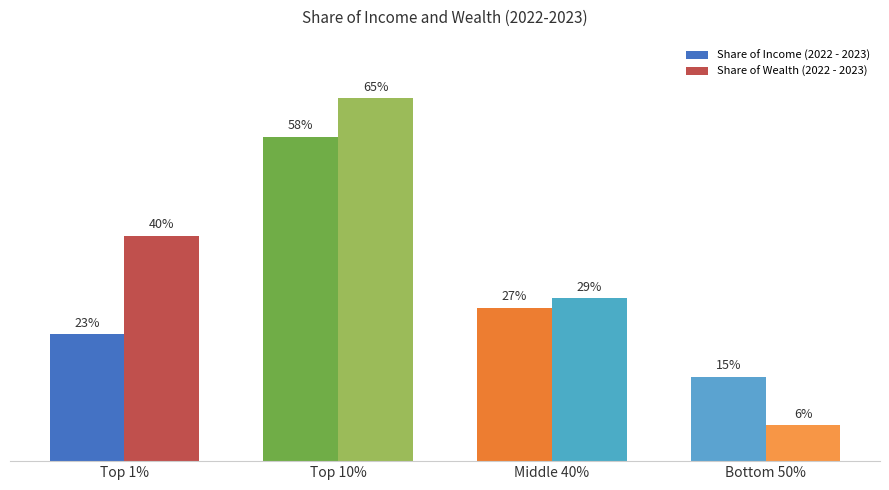

Does the chart contain any negative values?

No